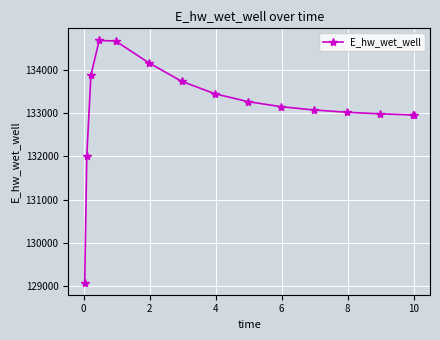

What is the greatest value displayed?

134674.0